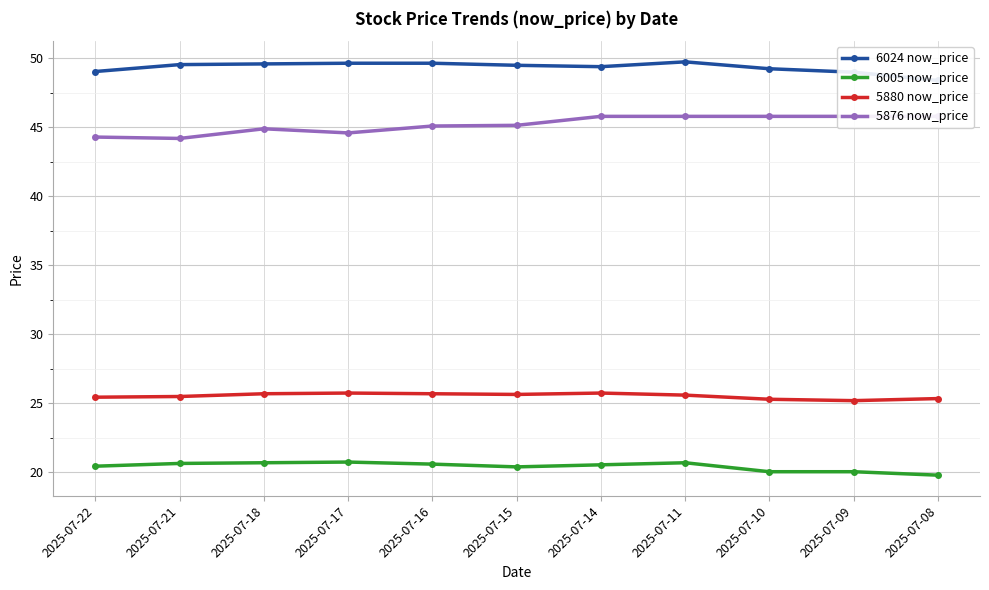

Which series has the largest total across all categories?

6024 now_price